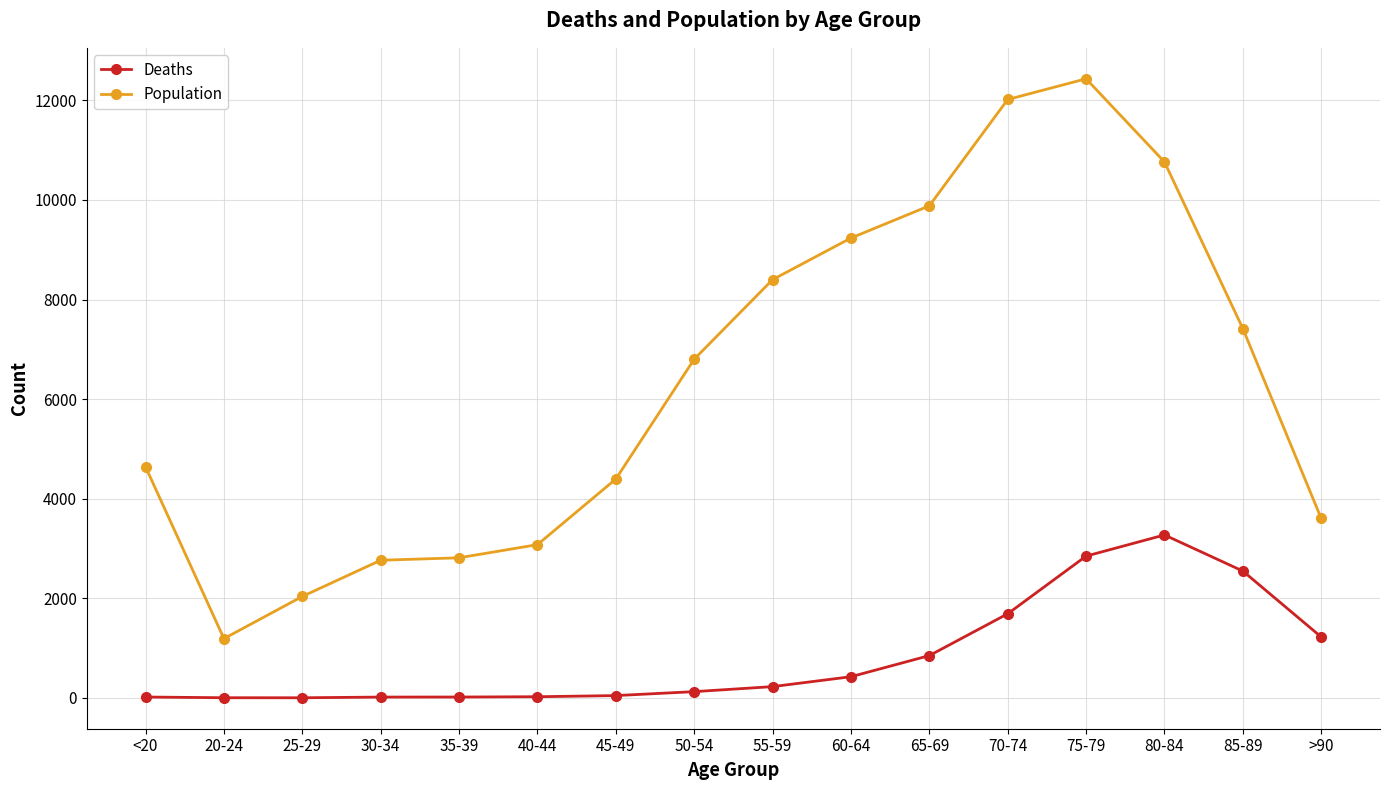

The value of Deaths at 70-74 is 1690. True or false?

True